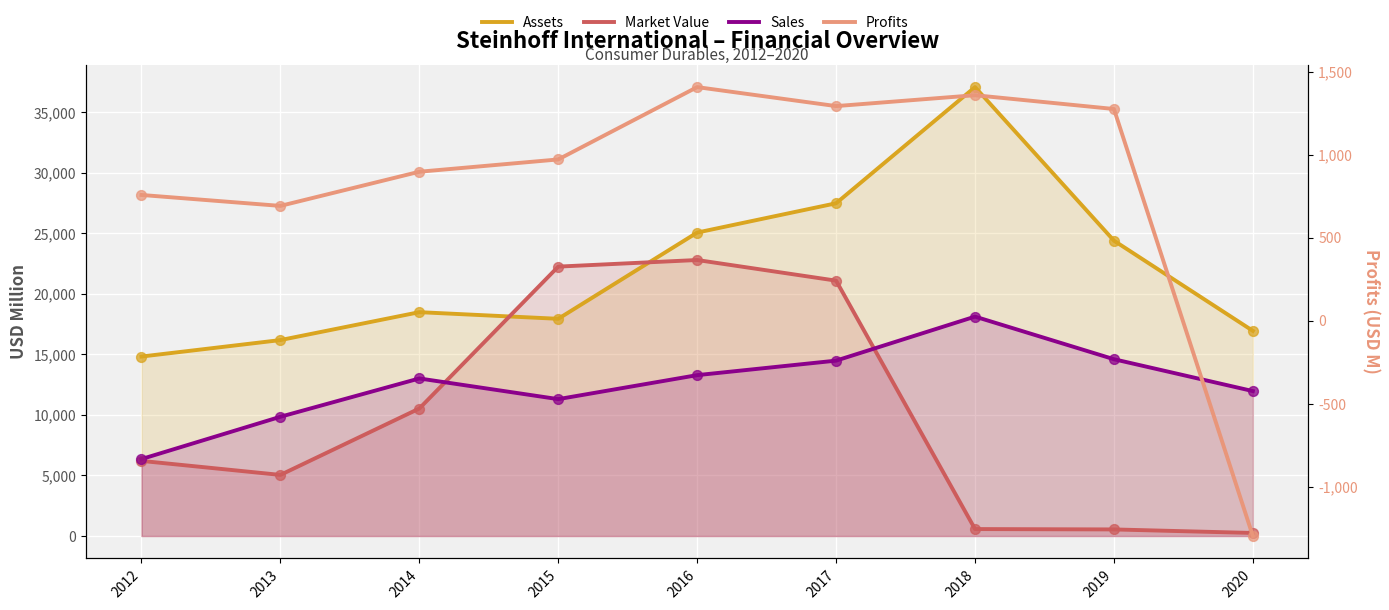

At how many categories does at least one series exceed 19877?

5